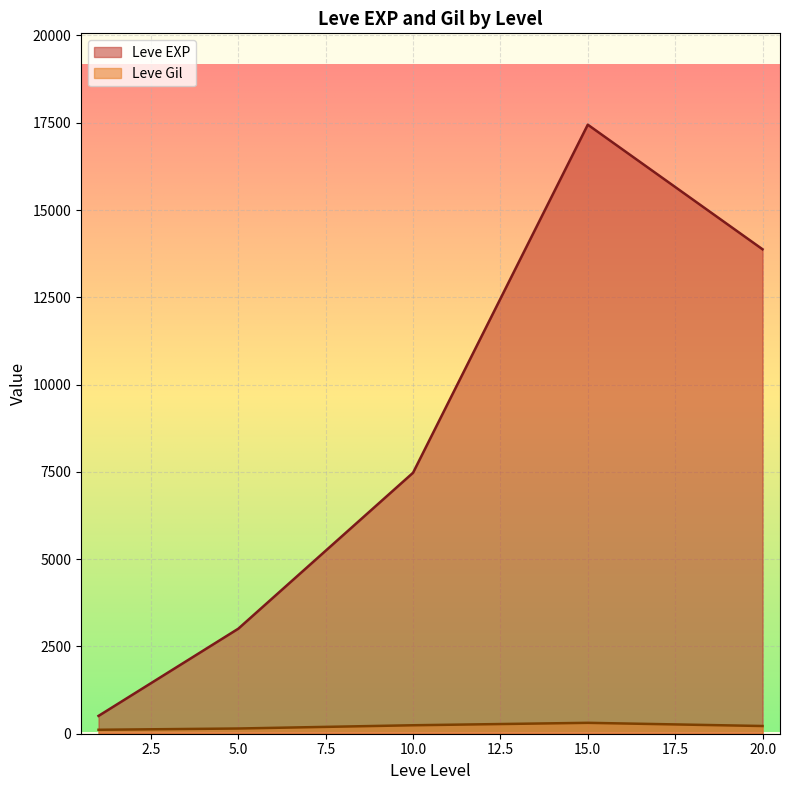

What are all the series names shown in the legend?

Leve EXP, Leve Gil